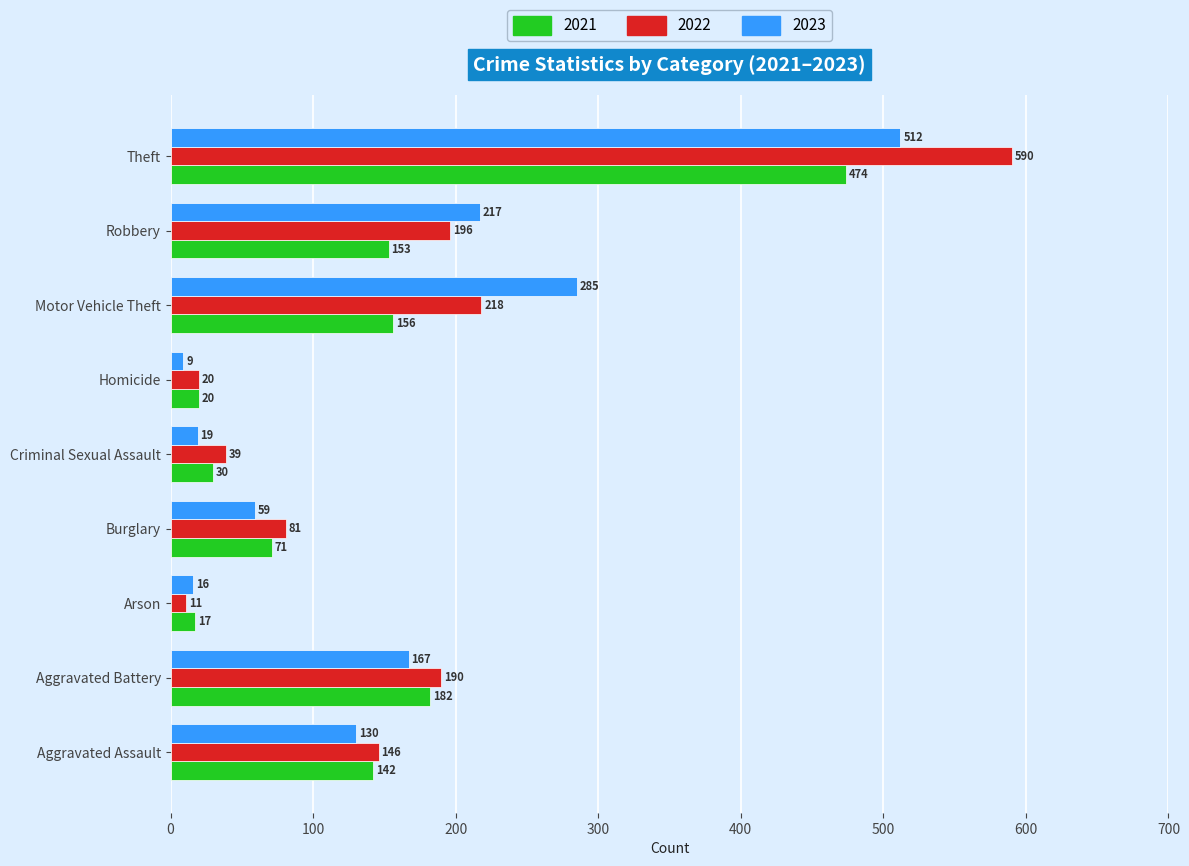

What is the difference between the 2021 values at Burglary and Theft?

403